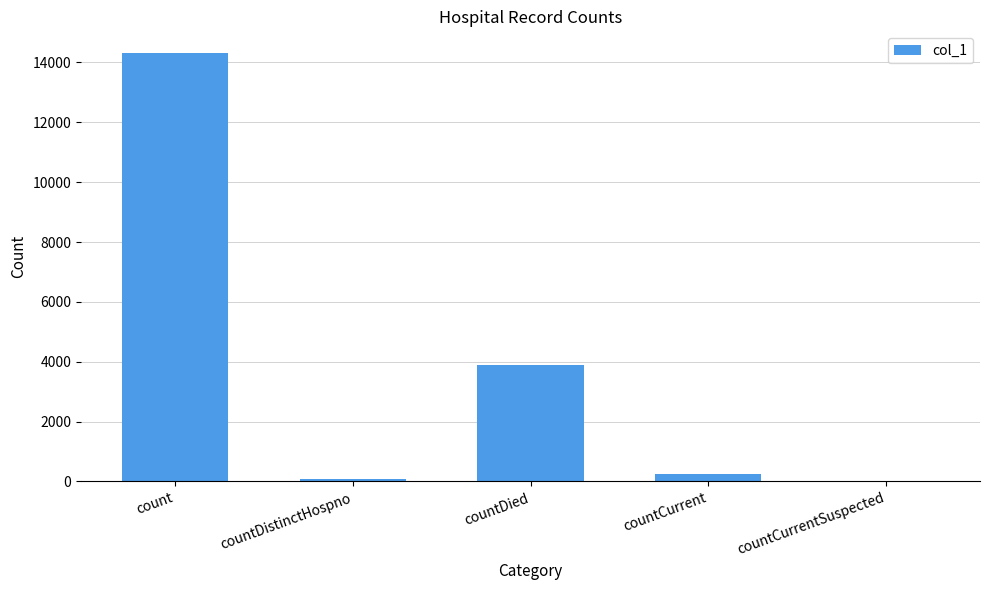

The value at count is 20540. True or false?

False